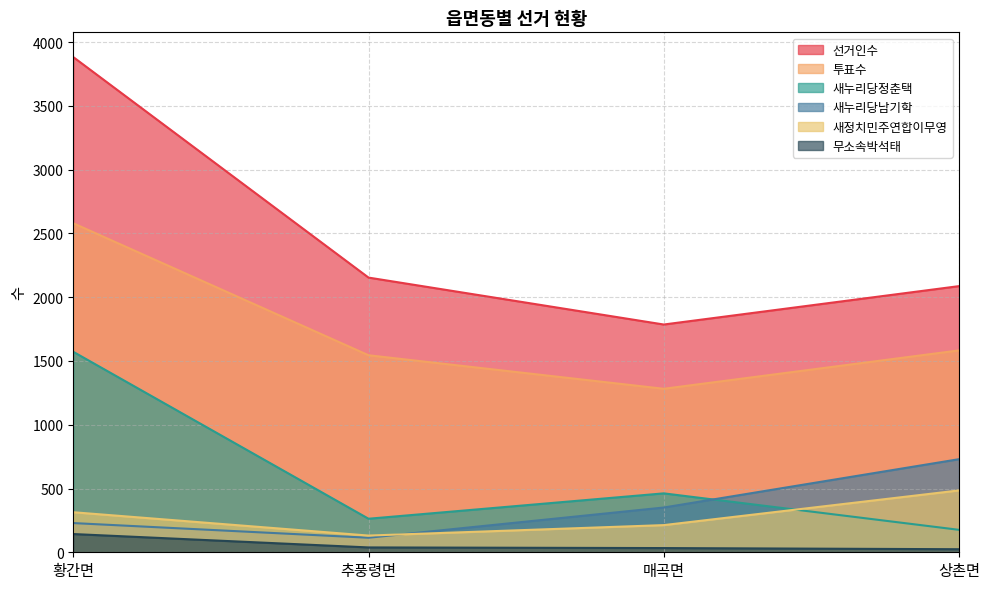

Where does the 투표수 series first go above 1583?

황간면